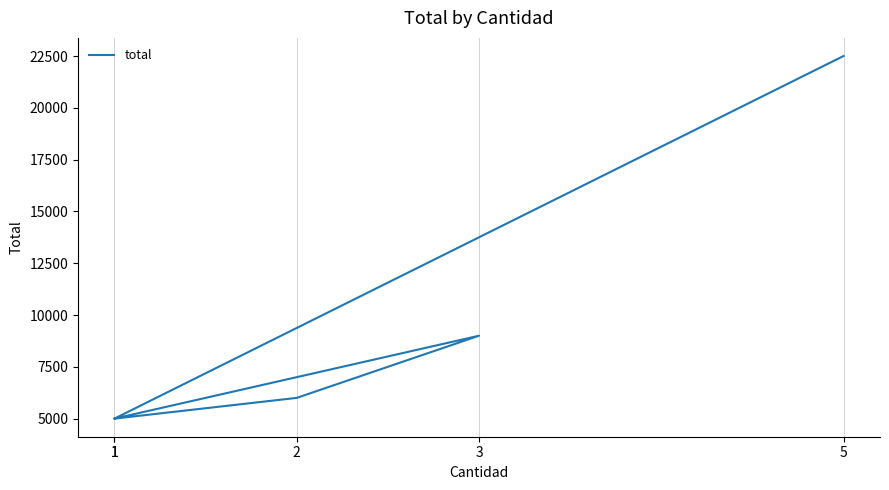

Reading left to right, what are all the values shown in this chart?

1=5000	2=6000	3=9000	1=5000	5=22500